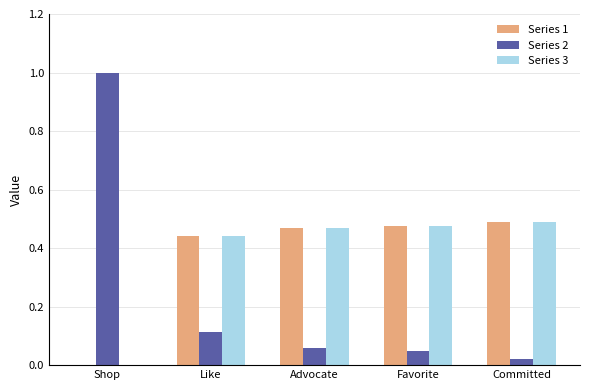

What is the maximum value shown in the chart?

1.0